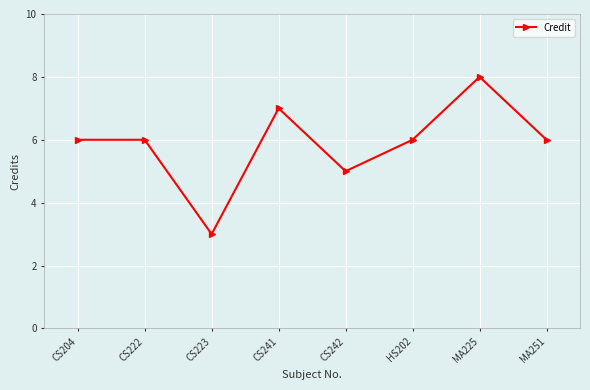

What is the difference between the maximum and second lowest values?

3